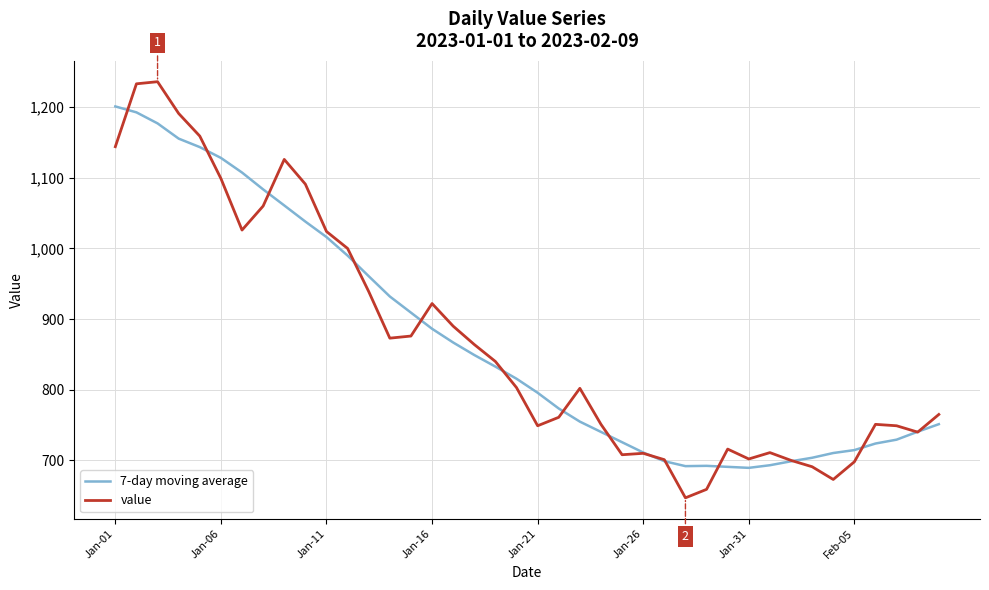

What is the lowest value of the 7-day moving average series?

689.4